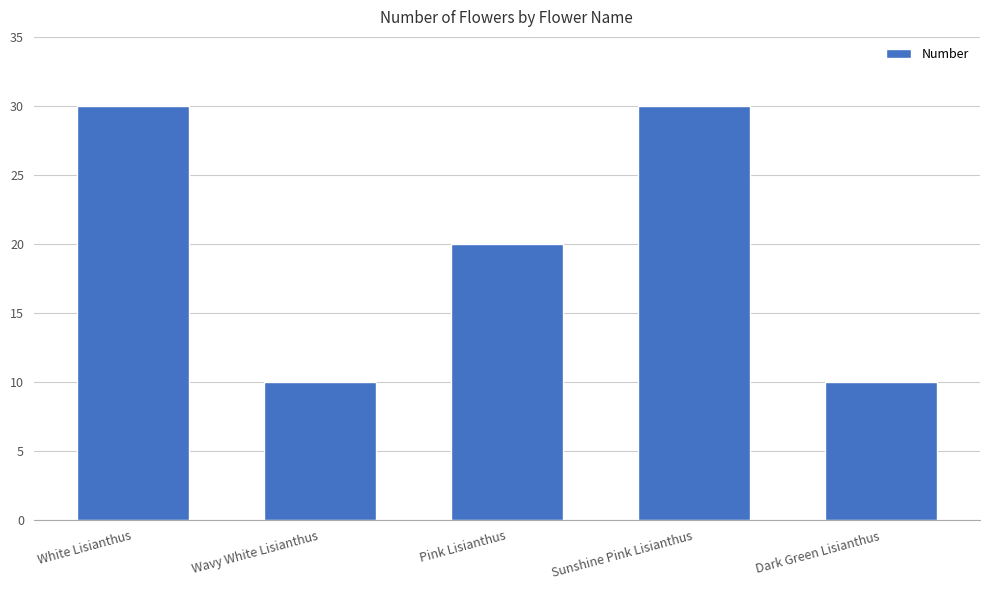

What is the sum of all values?

100